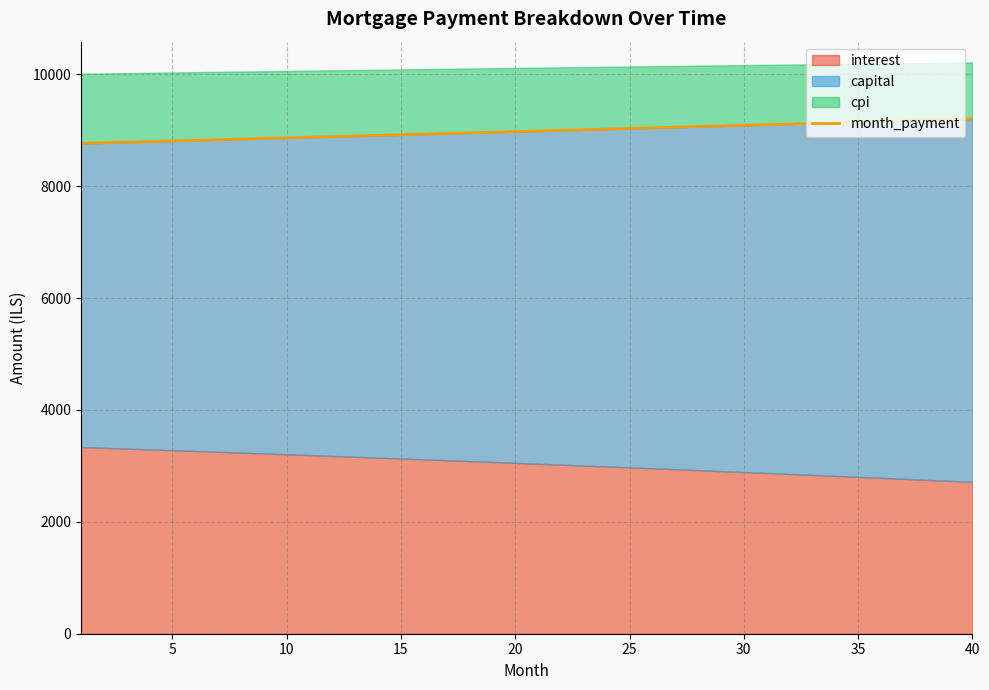

How many data points are less than 8988?

20